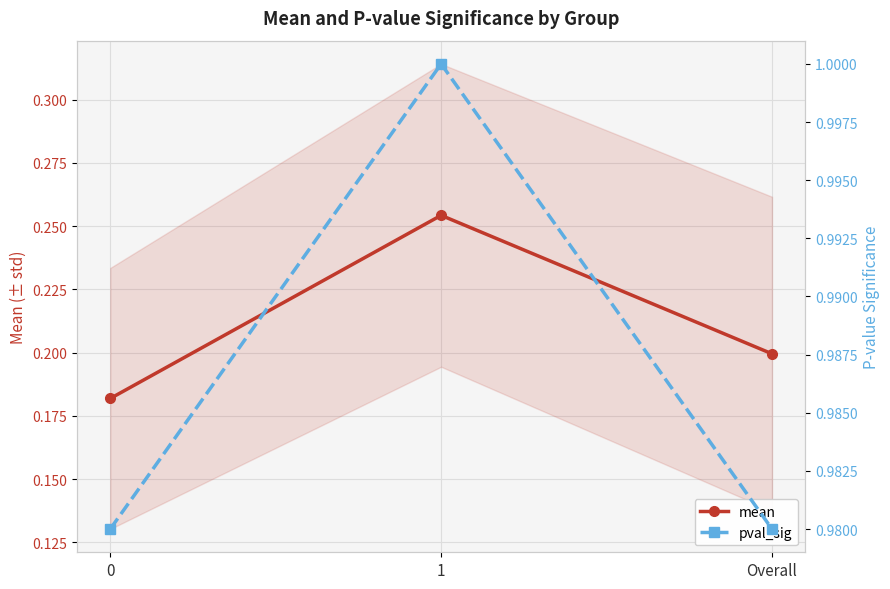

What is the label of the 2nd point from the left?

1